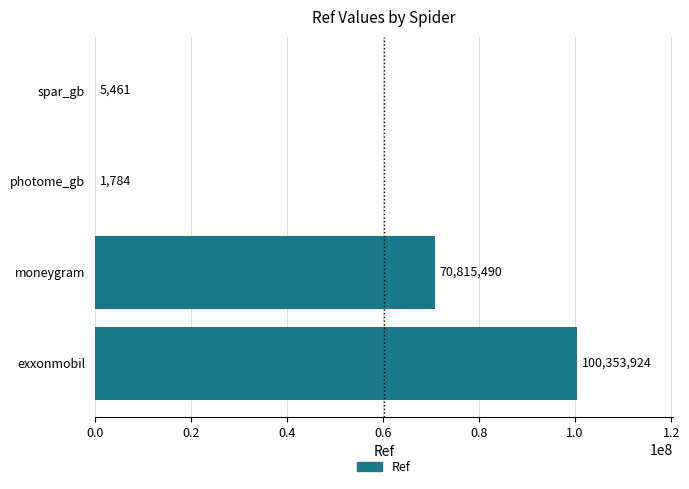

At which label is the value closest to 50177854?

moneygram